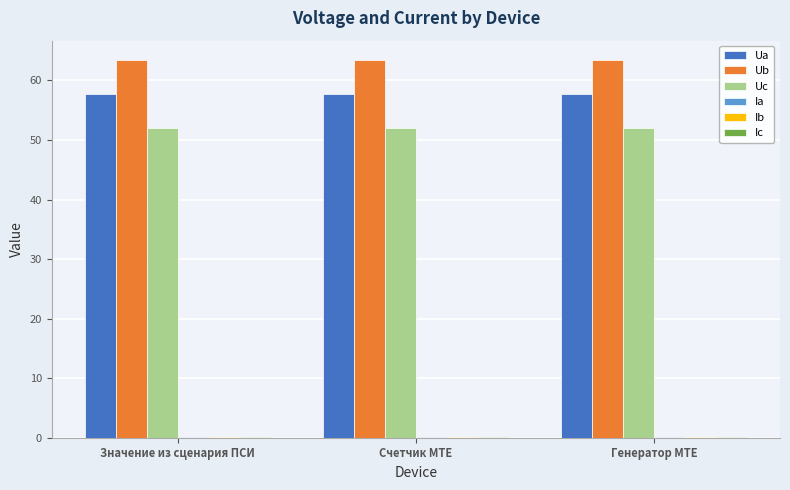

Which series has the largest total across all categories?

Ub